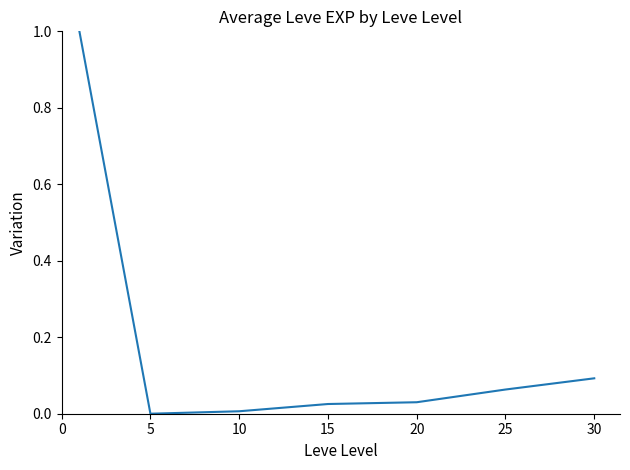

What is the difference between the maximum and second lowest values?

1.0